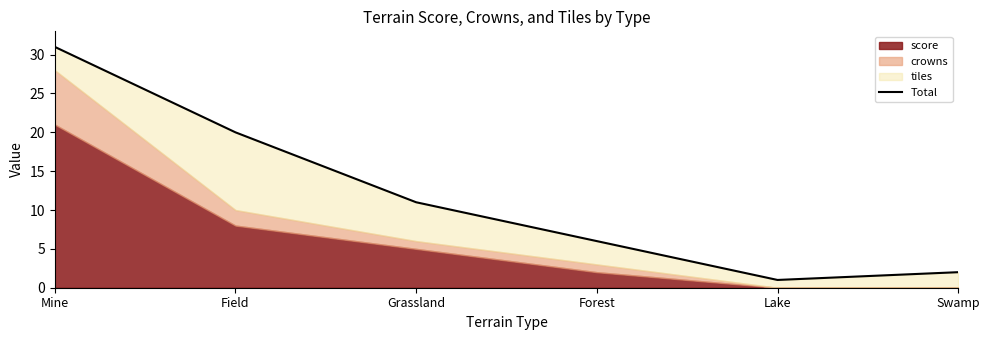

True or false: the data has more than 0 interior local peaks.

False